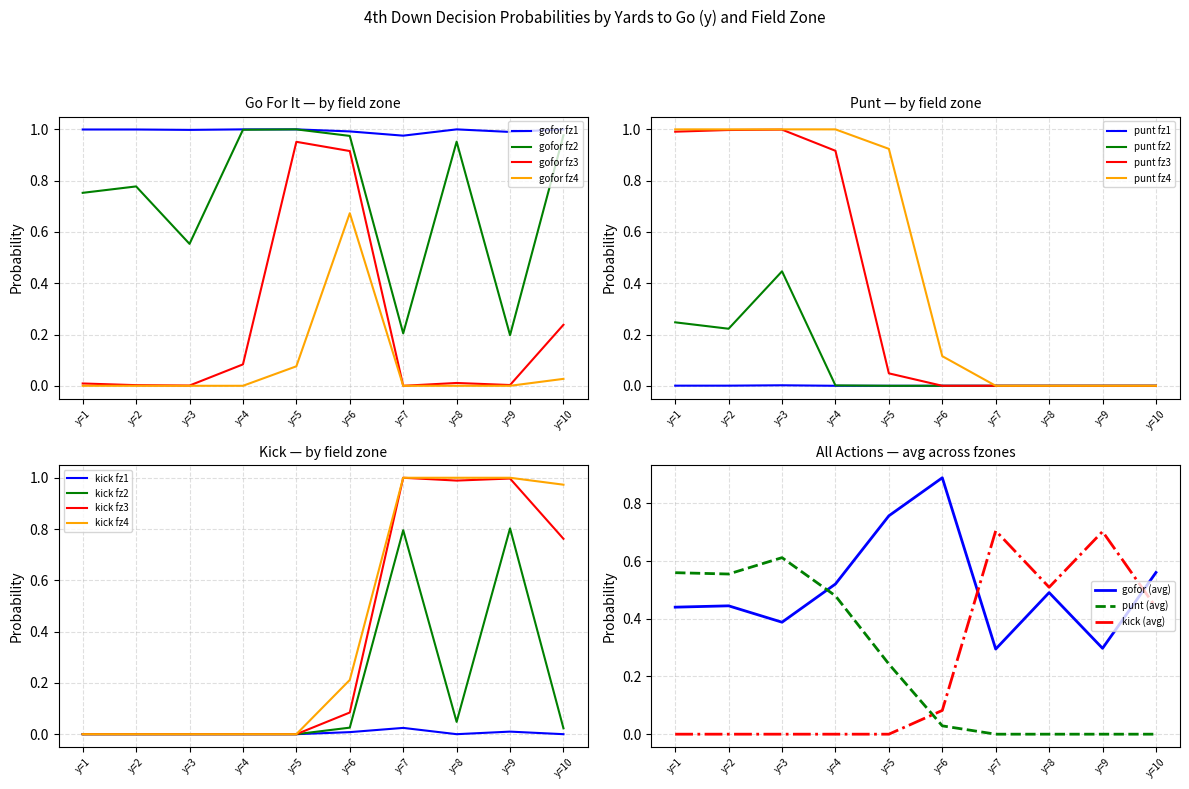

Is it true that punt equals 0.3 at 17?

False